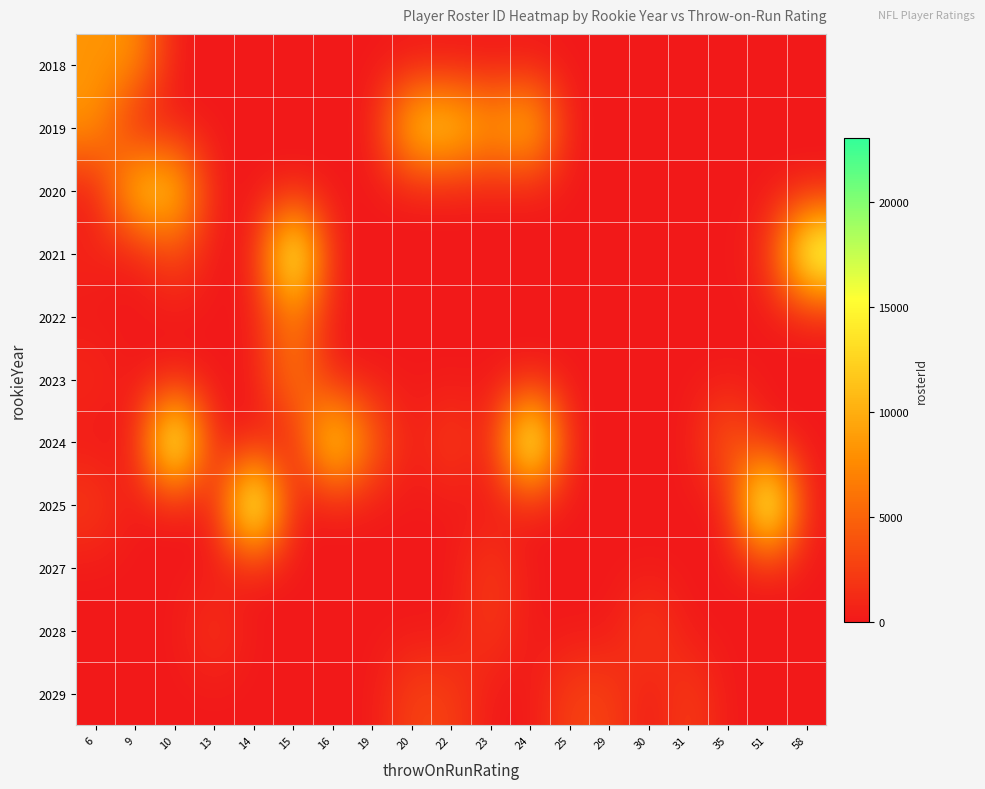

What is the difference between the highest and lowest values at 13?

2089